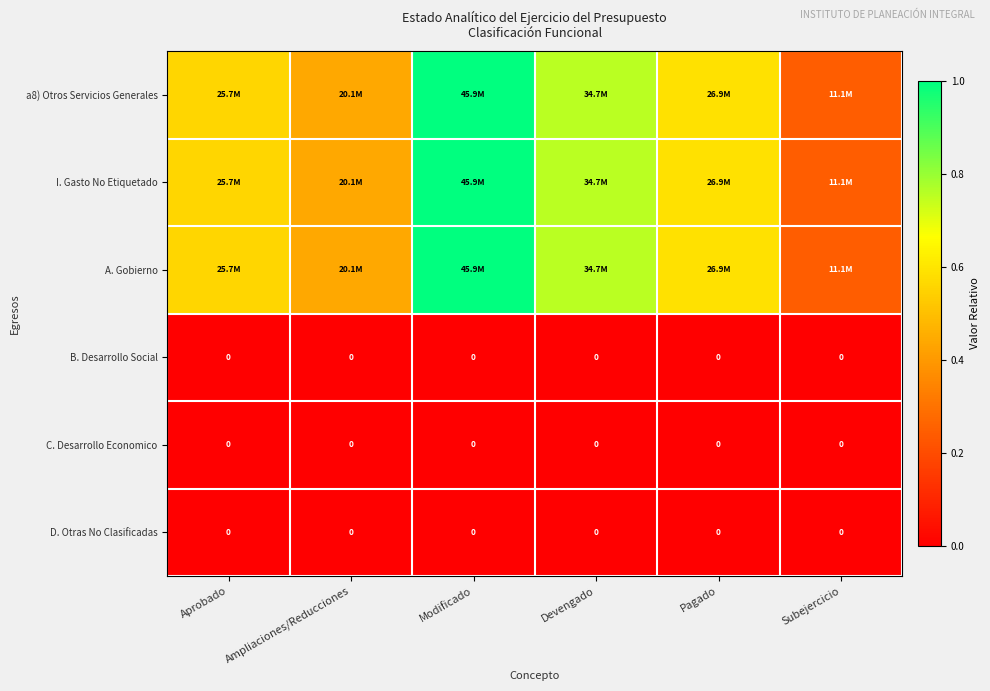

What is the spread (max minus min) of values at Modificado?

1.0